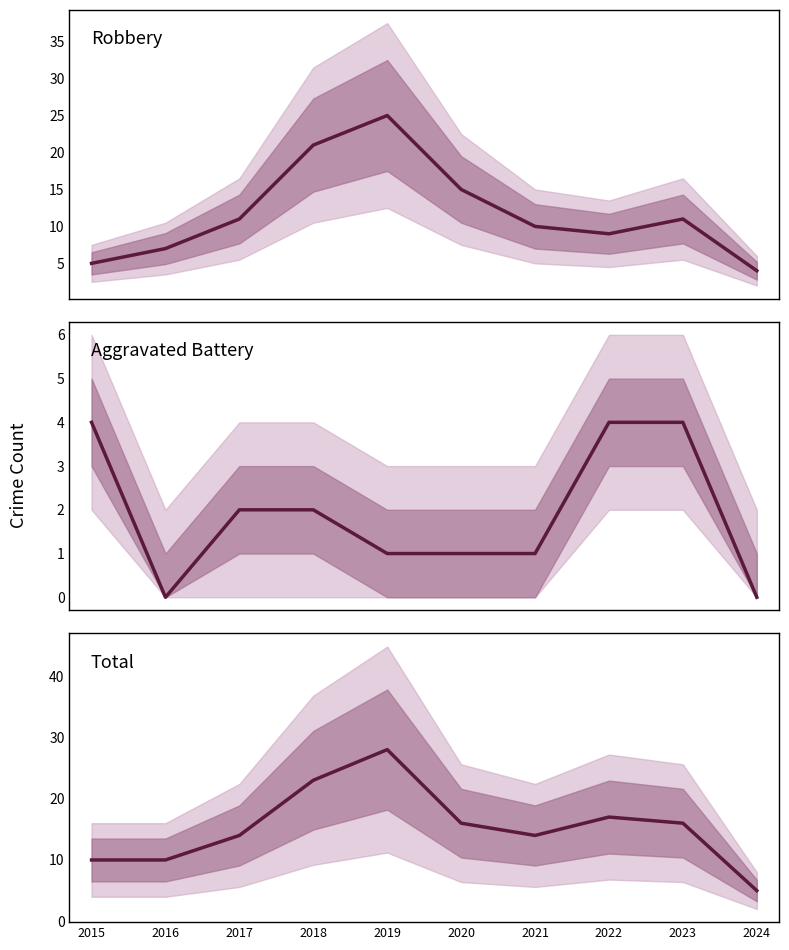

How many categories are shown in the chart?

10